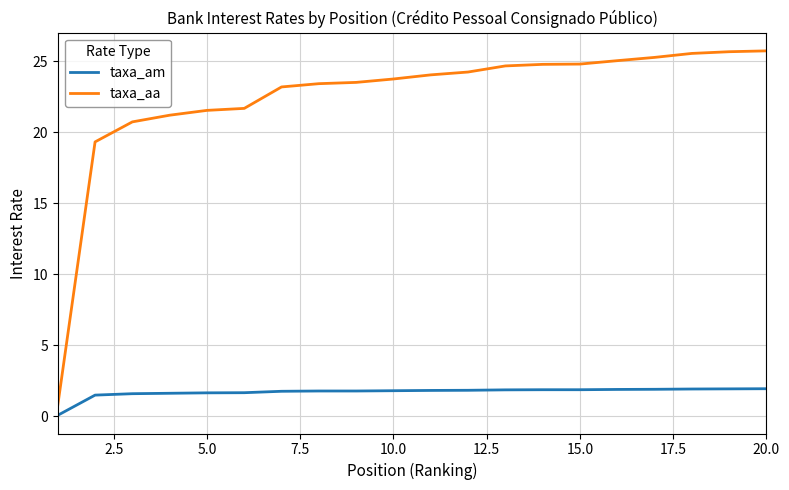

What is the maximum value for taxa_am?

1.9